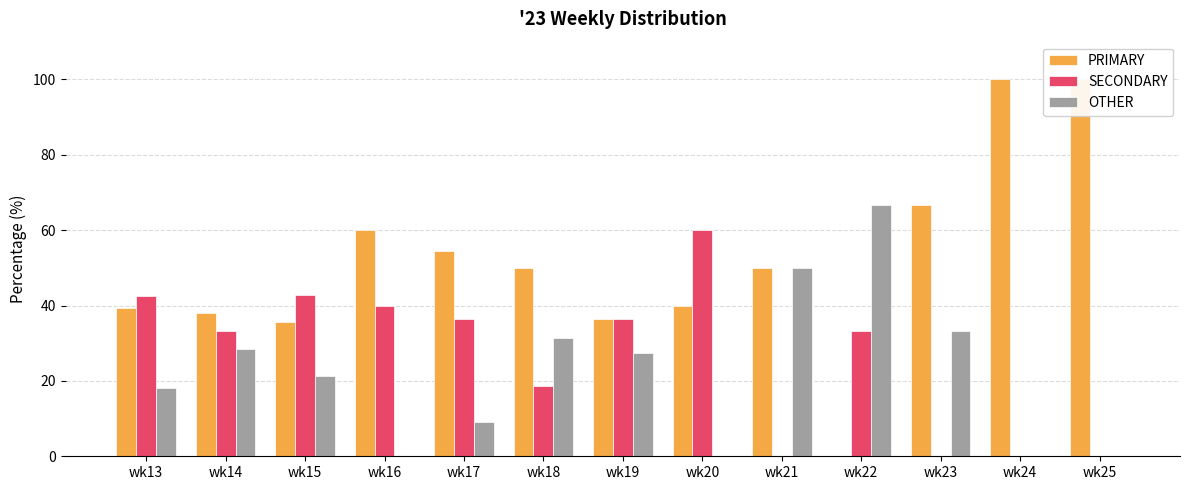

What is the sum of the SECONDARY values at wk19 and wk20?

96.4